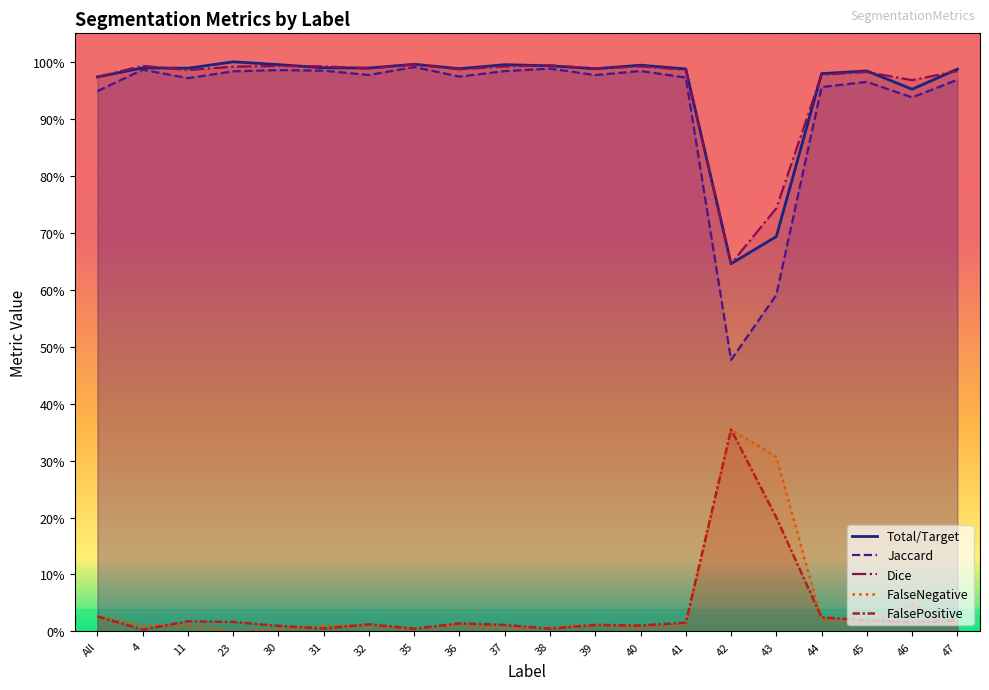

Is the value of FalseNegative at 37 greater than the value of Dice at 4?

No